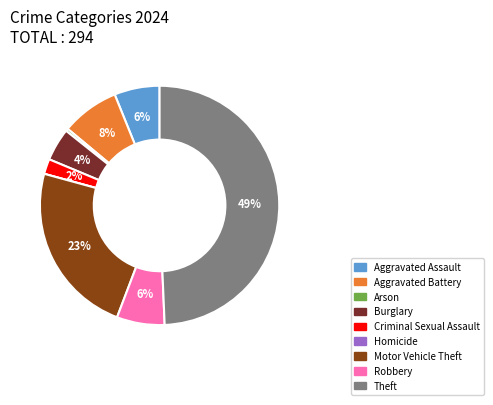

What is the change in value from Aggravated Battery to Homicide?

-23